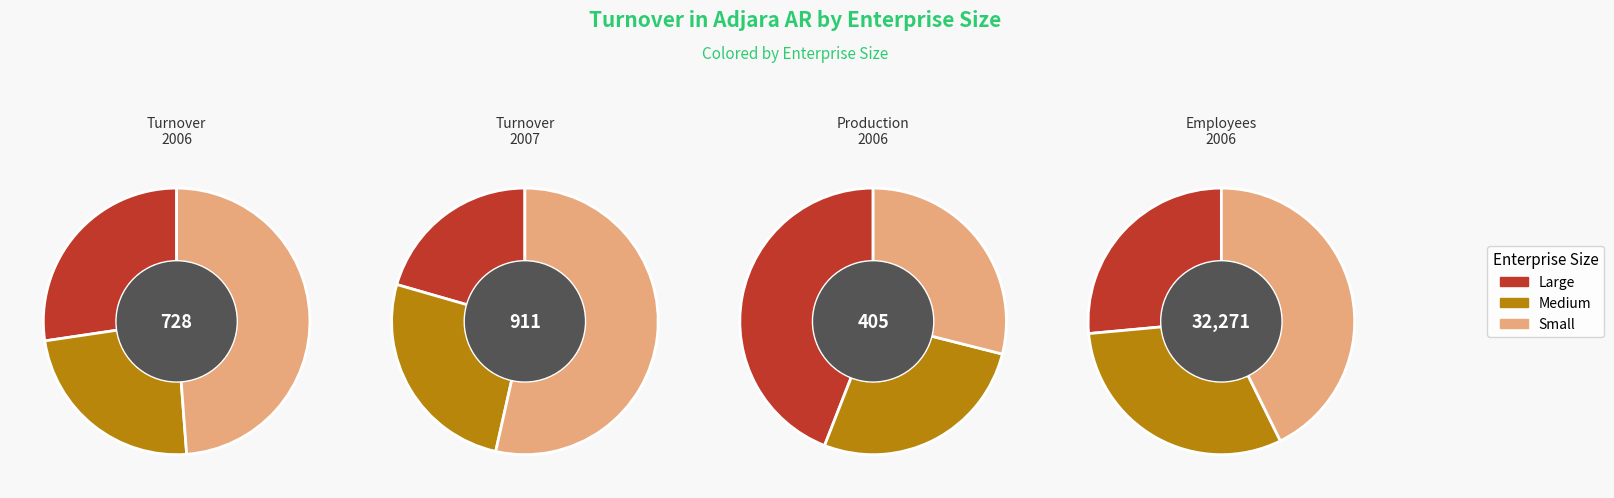

What percentage do Small and Large together represent?

76.1%